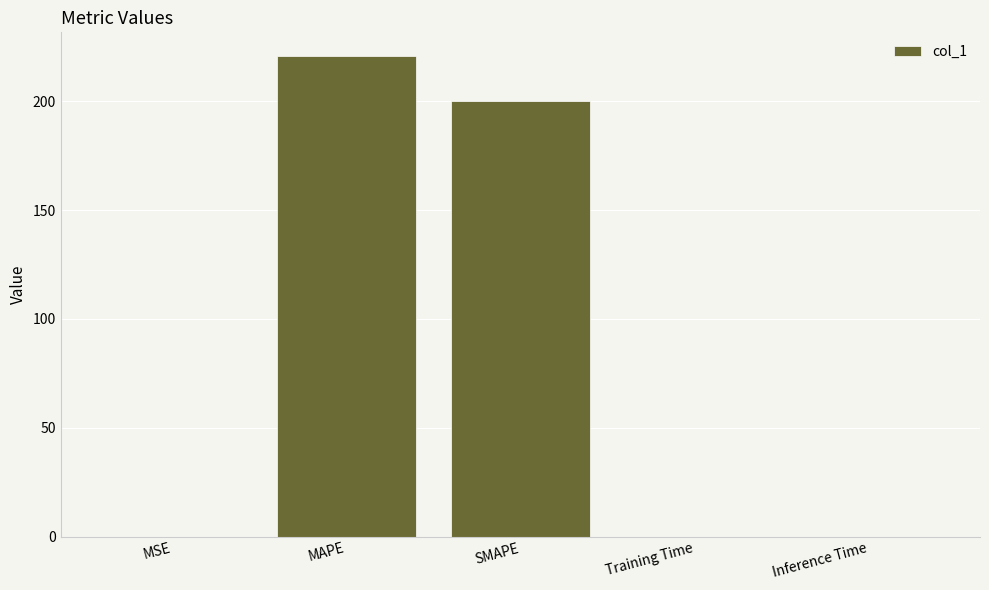

Where is the data nearest to the value 110?

SMAPE